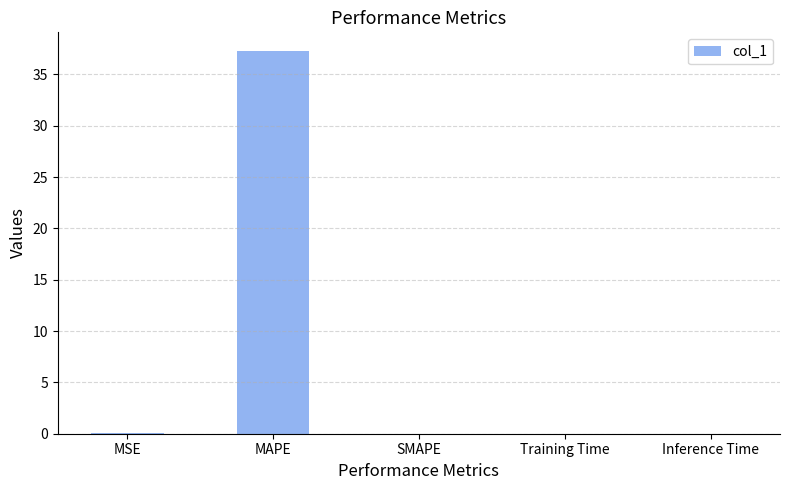

Which label corresponds to the largest value in the chart?

MAPE